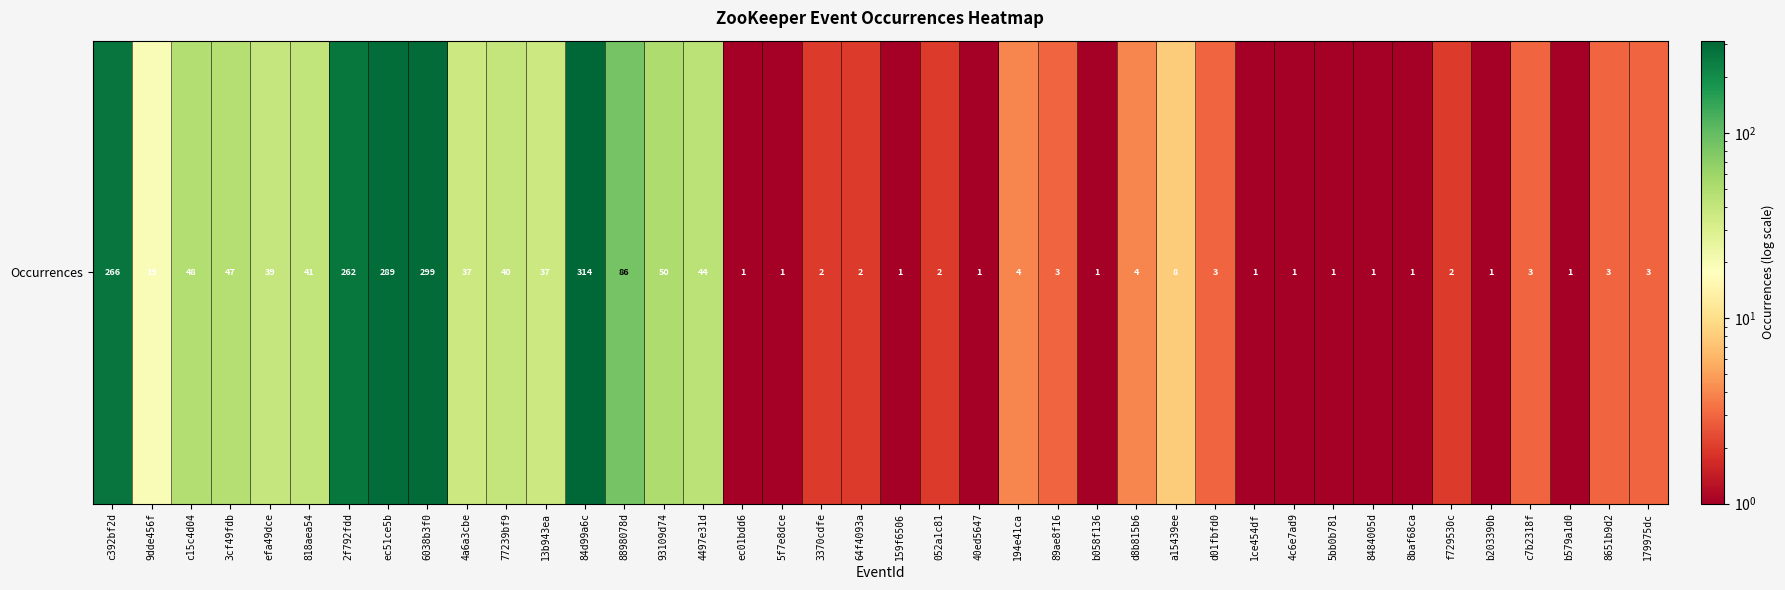

List the labels in order of value, largest first.

84d99a6c, 6038b3f0, ec51ce5b, c392bf2d, 2f792fdd, 8898078d, 93109d74, c15c4d04, 3cf49fdb, 4497e31d, 818aea54, 77239bf9, efa49dce, 4a6a3cbe, 13b943ea, 9dde456f, a15439ee, 194e41ca, d8b815b6, 89ae8f16, d01fbfd0, c7b2318f, 8651b9d2, 179975dc, 3370cdfe, 64f4093a, 052a1c81, f729530c, ec01bdd6, 5f7e8dce, 159f6506, 40ed5647, b058f136, 1ce454df, 4c6e7ad9, 5bb0b781, 8484005d, 8baf68ca, b203390b, b579a1d0